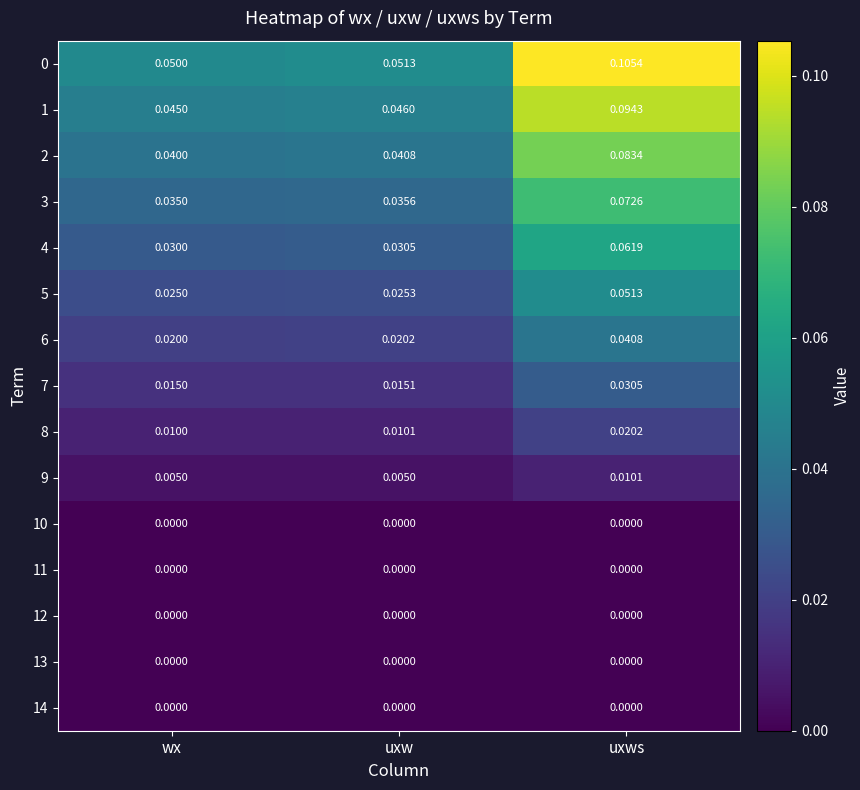

At how many categories does at least one series exceed 0?

3